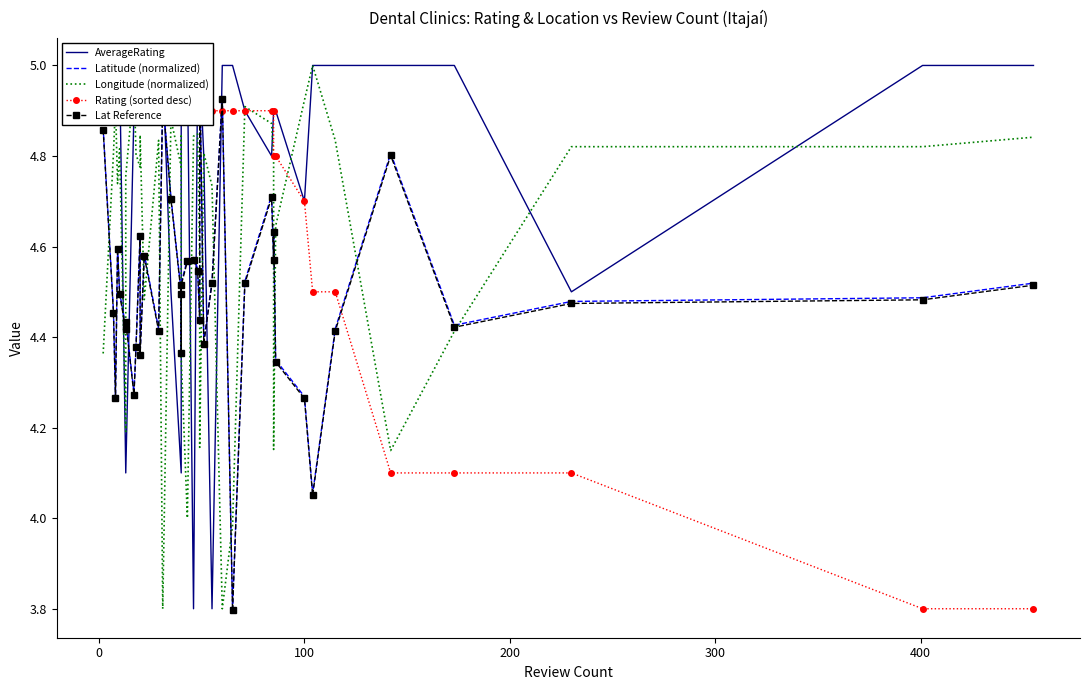

At how many categories does at least one series exceed 3?

40